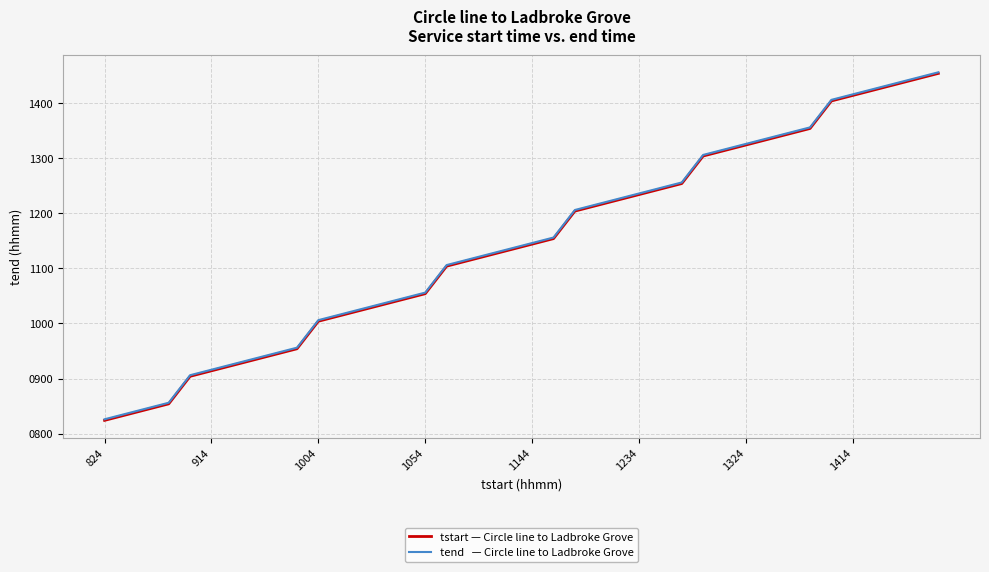

What is the minimum value shown in the chart?

824